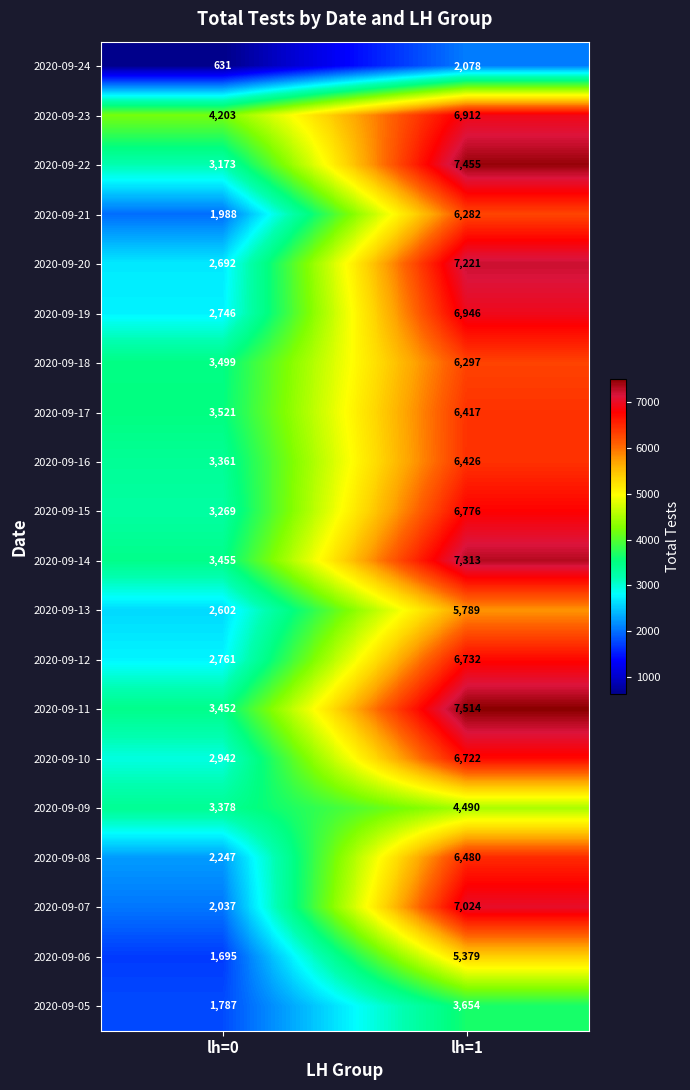

At which label does 2020-09-17 reach its minimum?

lh=0